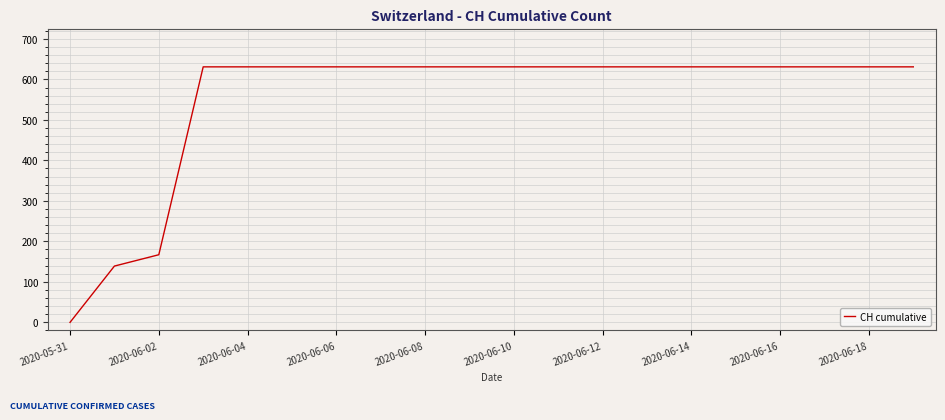

What is the greatest value displayed?

631